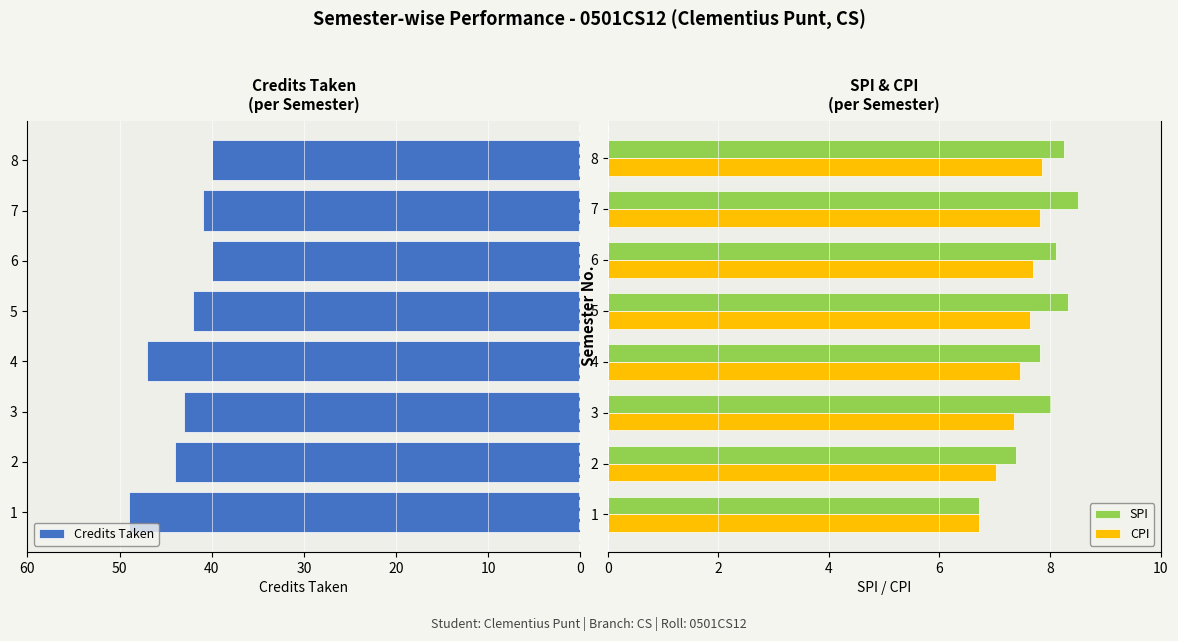

Which series has the widest spread of values?

Credits Taken